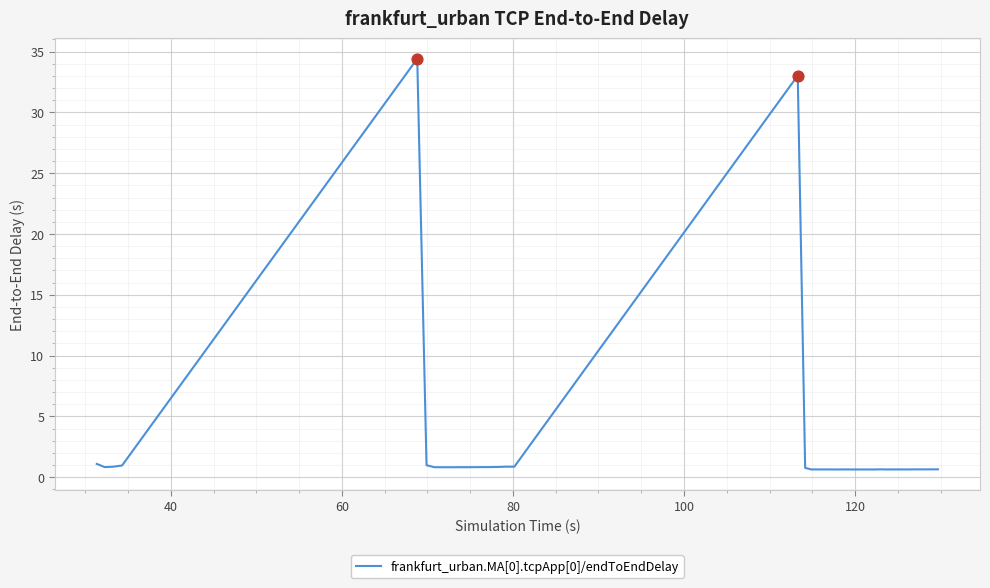

What is the difference between the maximum and minimum values?

33.8